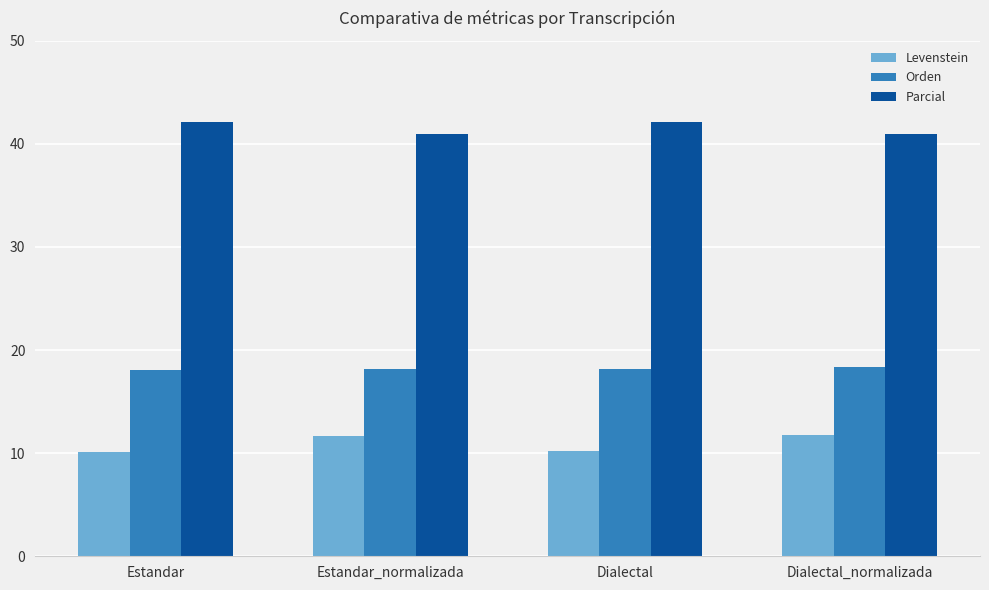

Is it true that Parcial equals 60.5 at Dialectal?

False